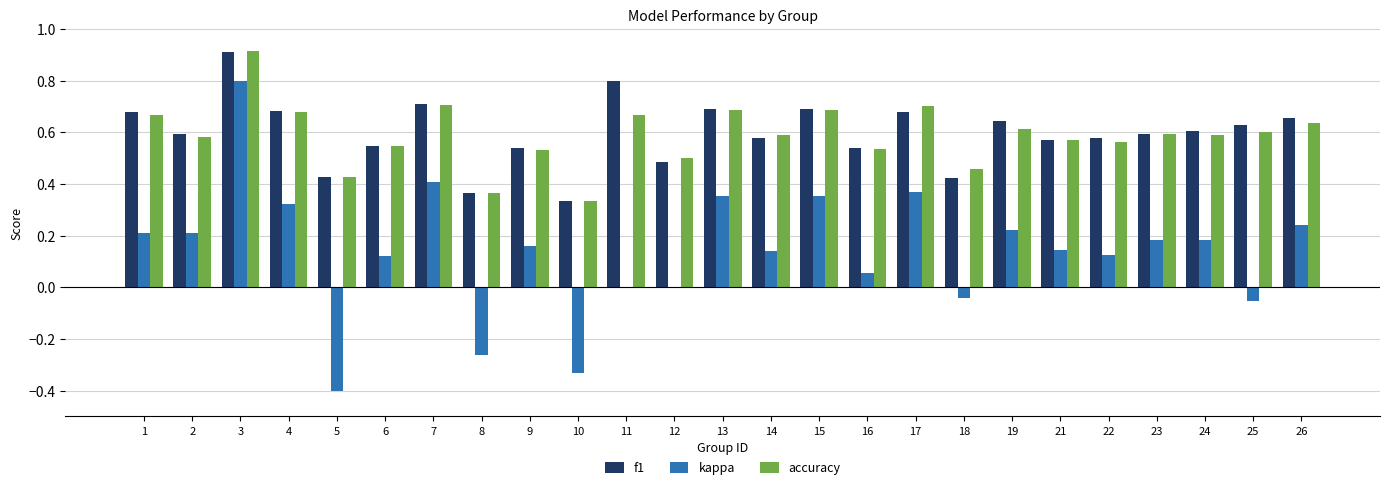

At which category is the sum across all series the highest?

3